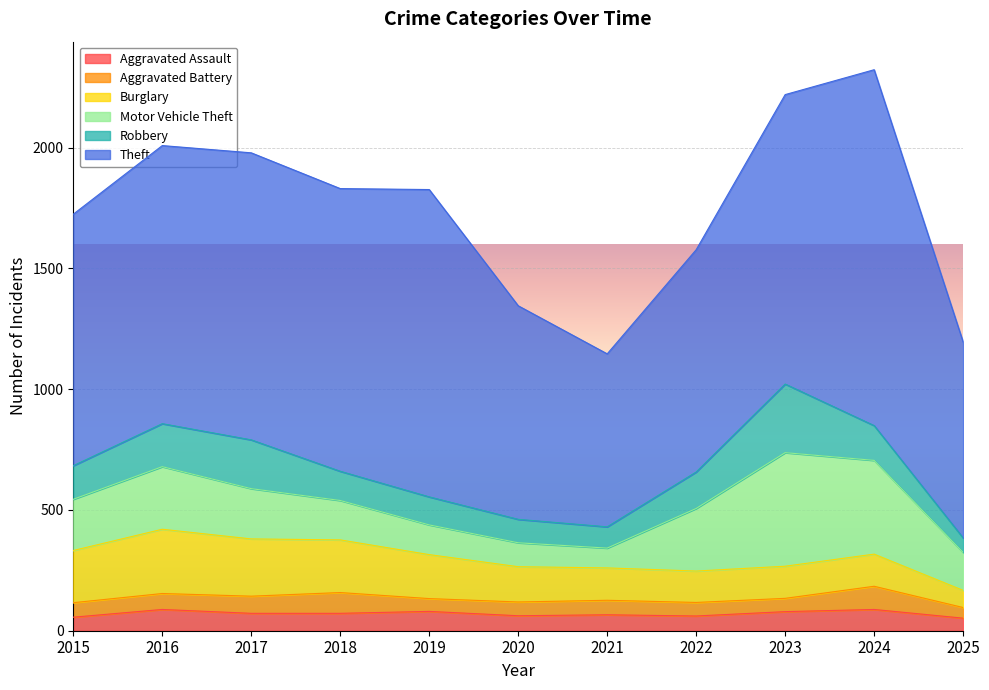

What is the total value across all series at 2015?

1724